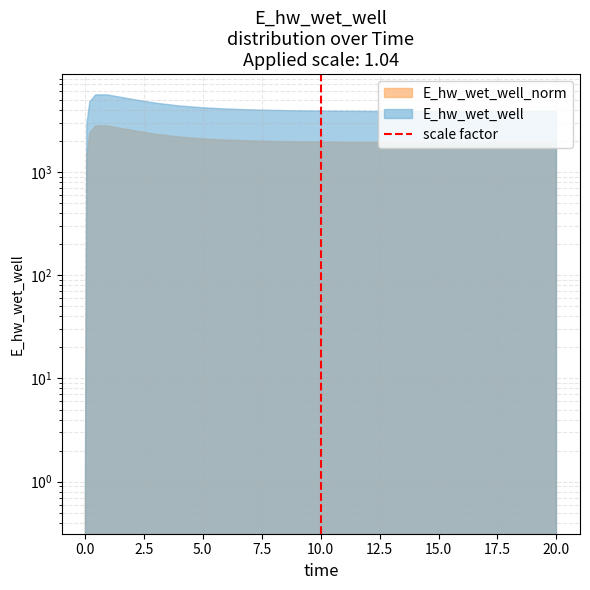

What value does the data have at 10.0?

1